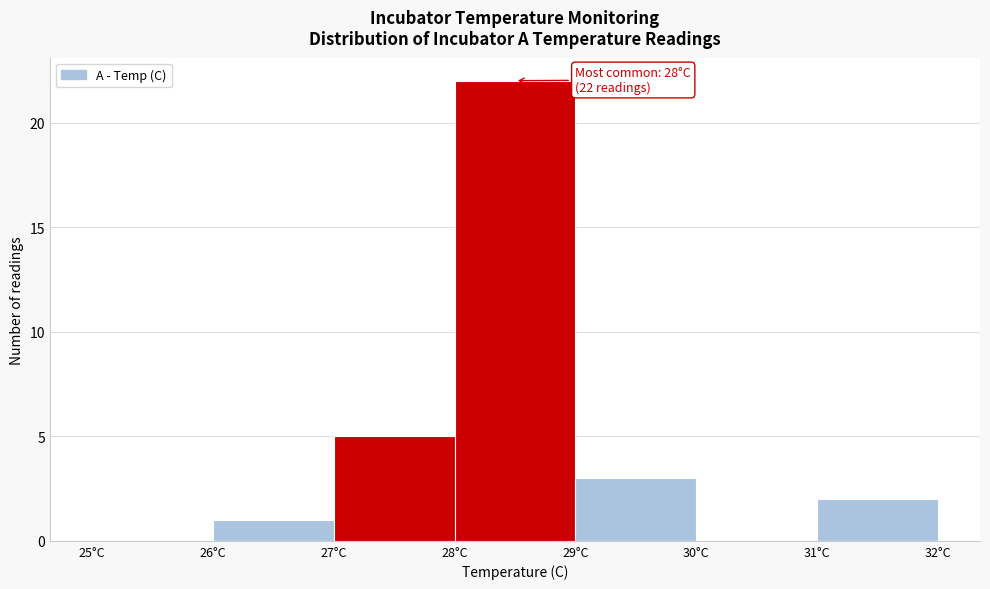

Over which range of the x-axis is the bar tallest?

28 to 29